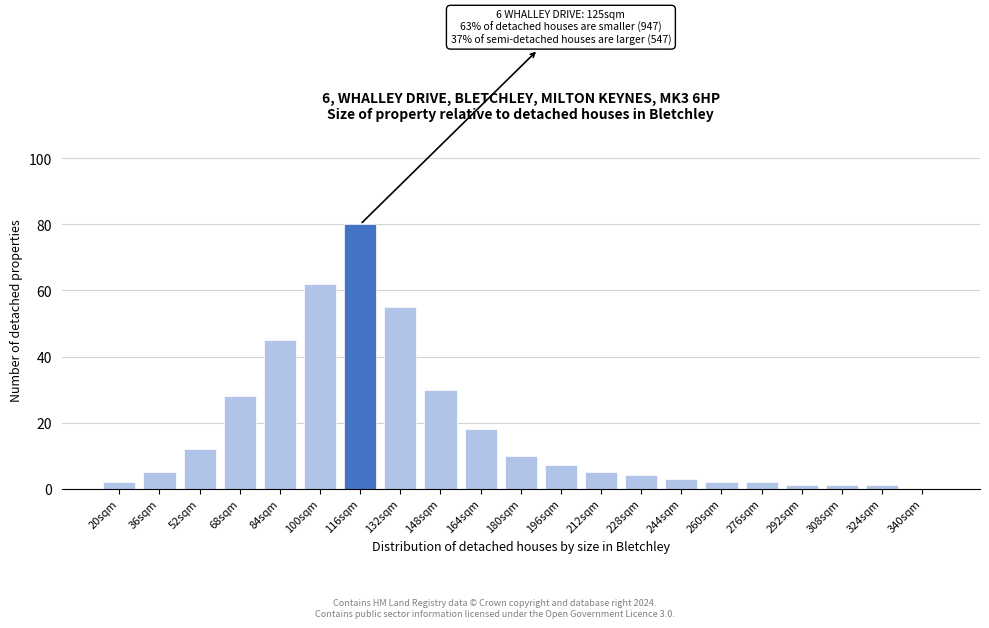

Reading right to left, what are all the values shown in this chart?

340sqm=0	324sqm=1	308sqm=1	292sqm=1	276sqm=2	260sqm=2	244sqm=3	228sqm=4	212sqm=5	196sqm=7	180sqm=10	164sqm=18	148sqm=30	132sqm=55	116sqm=80	100sqm=62	84sqm=45	68sqm=28	52sqm=12	36sqm=5	20sqm=2